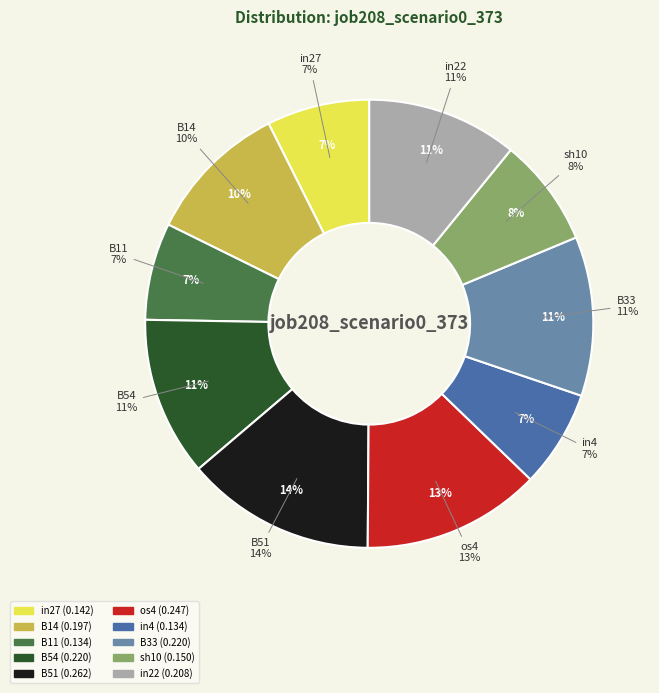

What percentage is the B14 slice, to the nearest percent?

10%